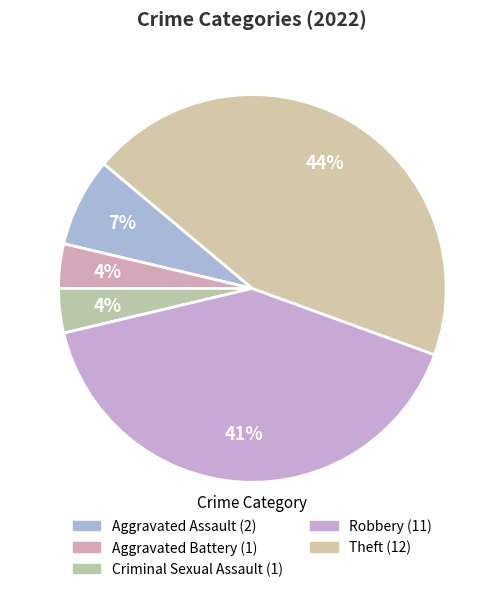

Count the number of slices in the pie.

5